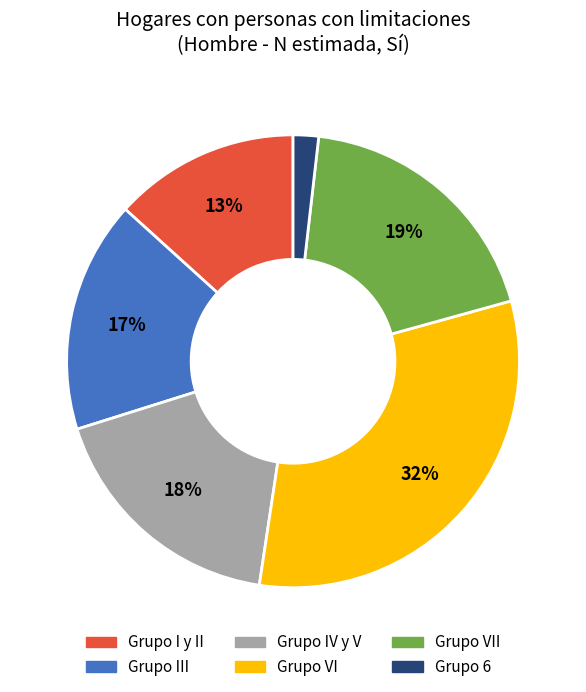

The Grupo 6 slice represents 2% of the pie. True or false?

True